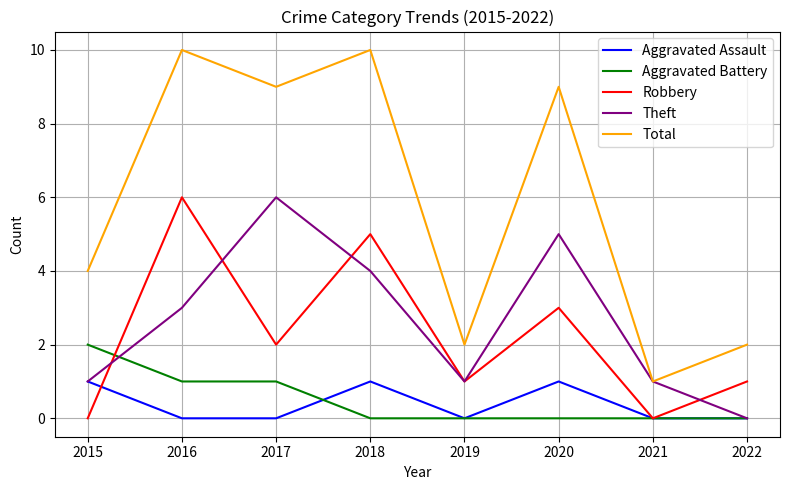

Is the value of Aggravated Assault at 2019 greater than the value of Total at 2020?

No